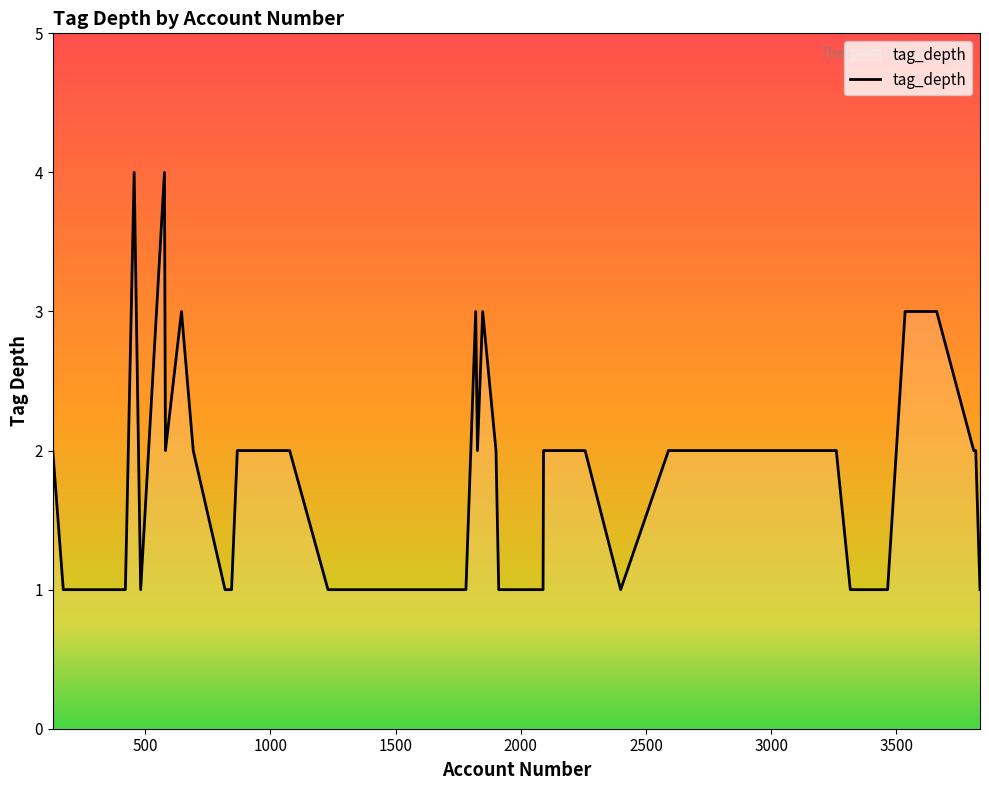

What is the maximum value shown in the chart?

4